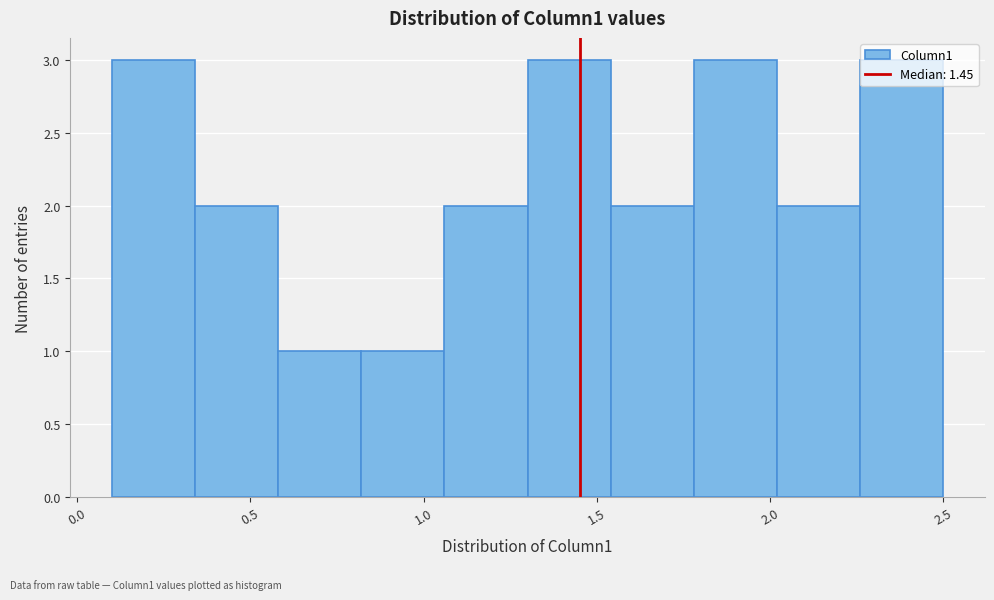

Reading left to right, list every bar in this chart as the range it spans on the x-axis followed by its height. Neither the bar edges nor the heights are printed on the chart, so give them approximately, as read against the axes.

0.10 to 0.34: 3
0.34 to 0.58: 2
0.58 to 0.82: 1
0.82 to 1.06: 1
1.06 to 1.30: 2
1.30 to 1.54: 3
1.54 to 1.78: 2
1.78 to 2.02: 3
2.02 to 2.26: 2
2.26 to 2.50: 3